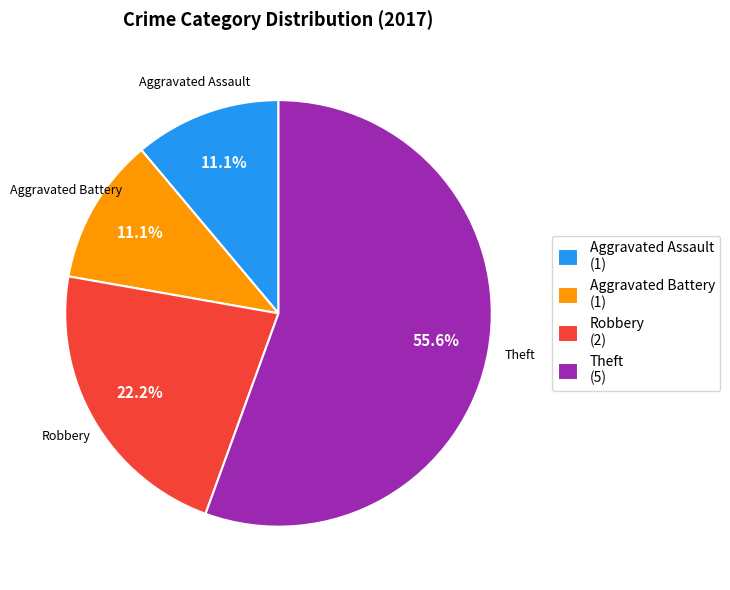

Which slice is the largest?

Theft (5)